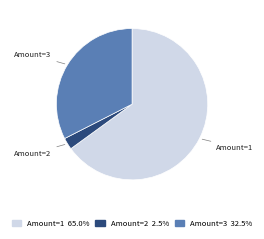

Does any single category account for the majority?

Yes